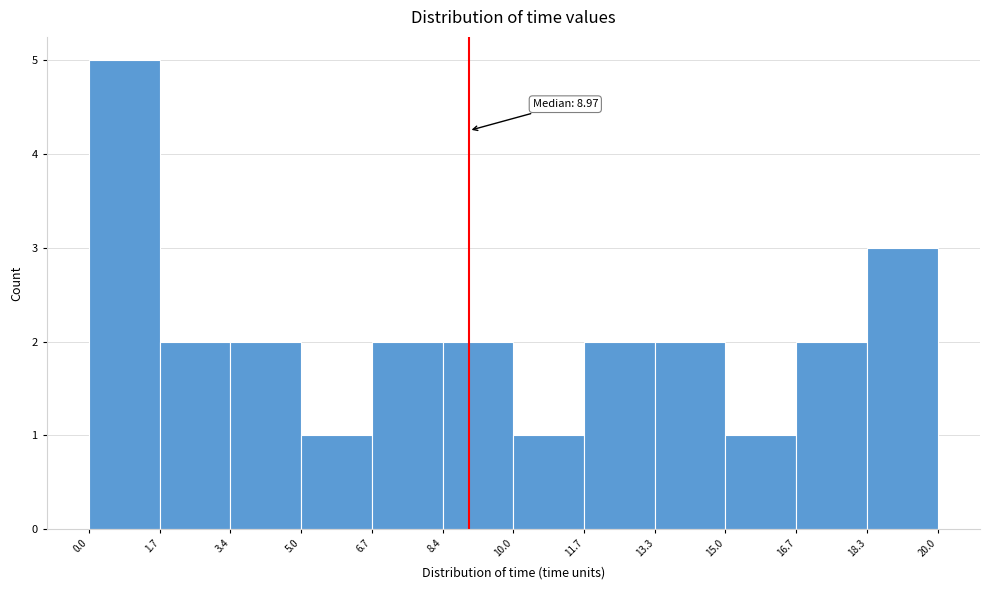

Over which range of the x-axis is the bar tallest?

0.0 to 1.7